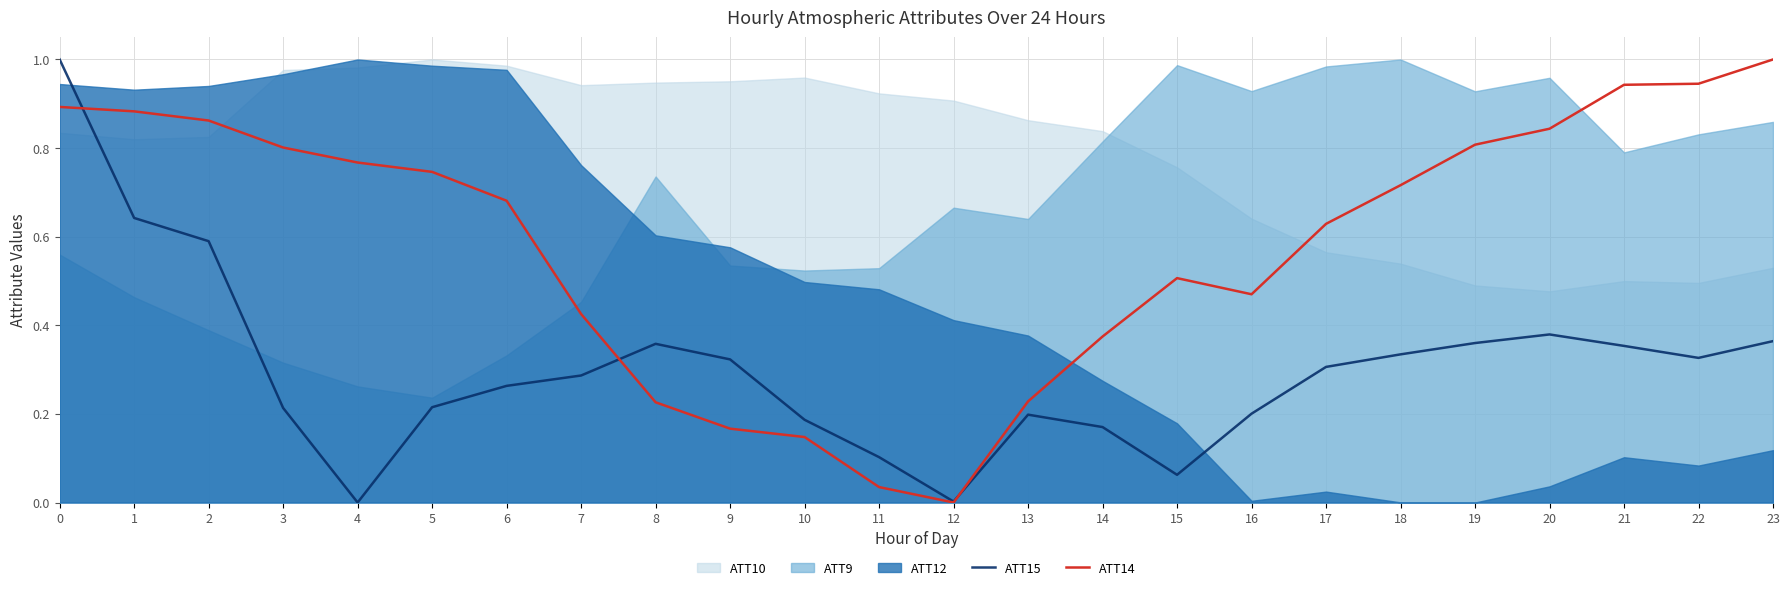

At which category does ATT15 reach its first local peak?

8